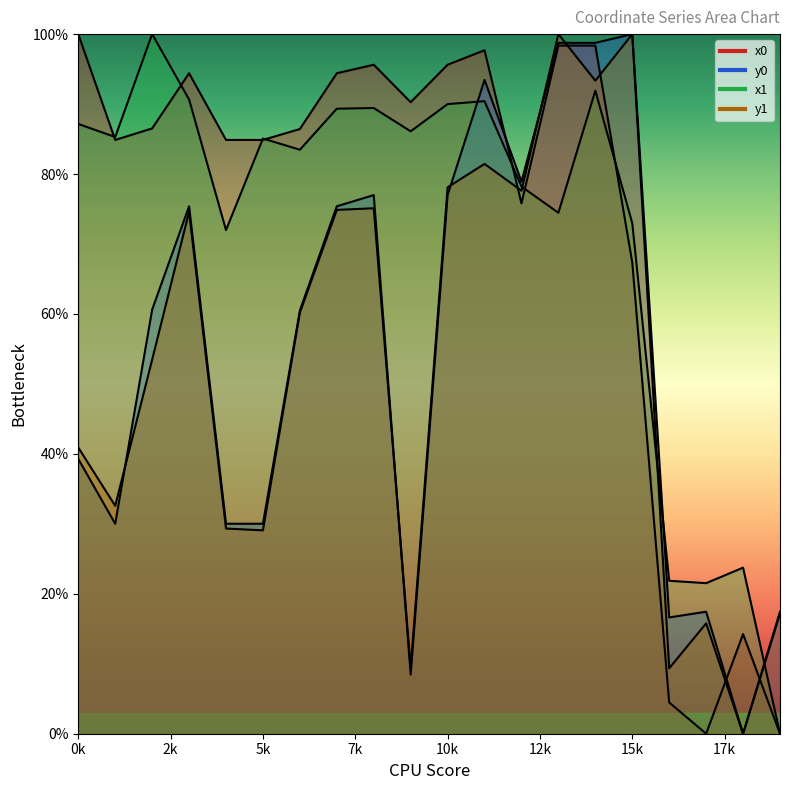

Which has a higher value, 14 or 5?

14